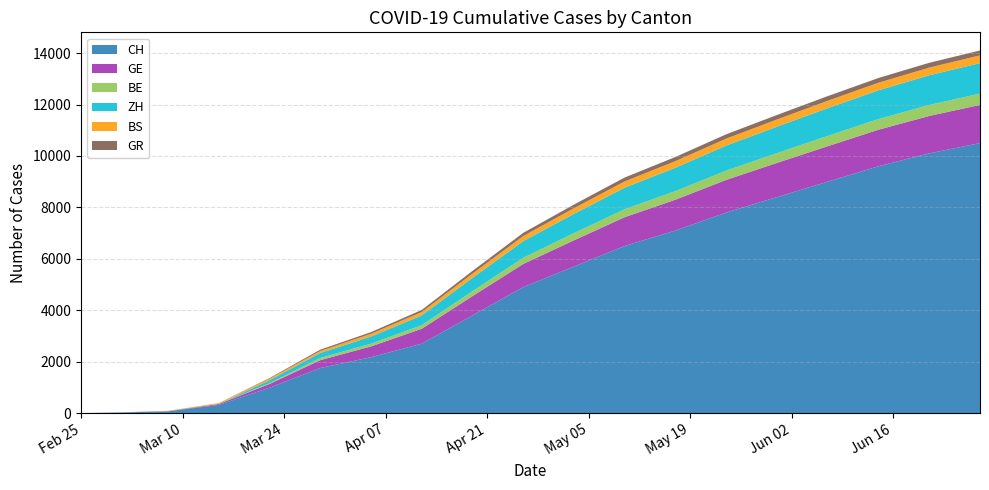

Reading left to right, list all the values displayed in this chart.

CH: 2020-02-25=0	2020-03-01=21	2020-03-08=67	2020-03-15=318	2020-03-22=989	2020-03-29=1753	2020-04-05=2174	2020-04-12=2700	2020-04-19=3800	2020-04-26=4900	2020-05-03=5700	2020-05-10=6500	2020-05-17=7100	2020-05-24=7800	2020-05-31=8400	2020-06-07=9000	2020-06-14=9600	2020-06-21=10100	2020-06-28=10500
GE: 2020-02-25=0	2020-03-01=3	2020-03-08=9	2020-03-15=34	2020-03-22=143	2020-03-29=306	2020-04-05=420	2020-04-12=580	2020-04-19=750	2020-04-26=900	2020-05-03=1020	2020-05-10=1120	2020-05-17=1200	2020-05-24=1270	2020-05-31=1330	2020-06-07=1380	2020-06-14=1420	2020-06-21=1455	2020-06-28=1485
BE: 2020-02-25=0	2020-03-01=0	2020-03-08=1	2020-03-15=3	2020-03-22=33	2020-03-29=84	2020-04-05=105	2020-04-12=140	2020-04-19=190	2020-04-26=240	2020-05-03=280	2020-05-10=310	2020-05-17=335	2020-05-24=360	2020-05-31=380	2020-06-07=400	2020-06-14=415	2020-06-21=428	2020-06-28=440
ZH: 2020-02-25=0	2020-03-01=0	2020-03-08=0	2020-03-15=0	2020-03-22=110	2020-03-29=194	2020-04-05=280	2020-04-12=380	2020-04-19=520	2020-04-26=650	2020-05-03=750	2020-05-10=840	2020-05-17=910	2020-05-24=975	2020-05-31=1030	2020-06-07=1080	2020-06-14=1120	2020-06-21=1155	2020-06-28=1185
BS: 2020-02-25=0	2020-03-01=4	2020-03-08=12	2020-03-15=35	2020-03-22=62	2020-03-29=78	2020-04-05=105	2020-04-12=130	2020-04-19=165	2020-04-26=195	2020-05-03=220	2020-05-10=240	2020-05-17=255	2020-05-24=268	2020-05-31=278	2020-06-07=286	2020-06-14=292	2020-06-21=297	2020-06-28=301
GR: 2020-02-25=0	2020-03-01=0	2020-03-08=0	2020-03-15=0	2020-03-22=24	2020-03-29=52	2020-04-05=65	2020-04-12=82	2020-04-19=105	2020-04-26=125	2020-05-03=140	2020-05-10=152	2020-05-17=162	2020-05-24=170	2020-05-31=176	2020-06-07=181	2020-06-14=185	2020-06-21=188	2020-06-28=191